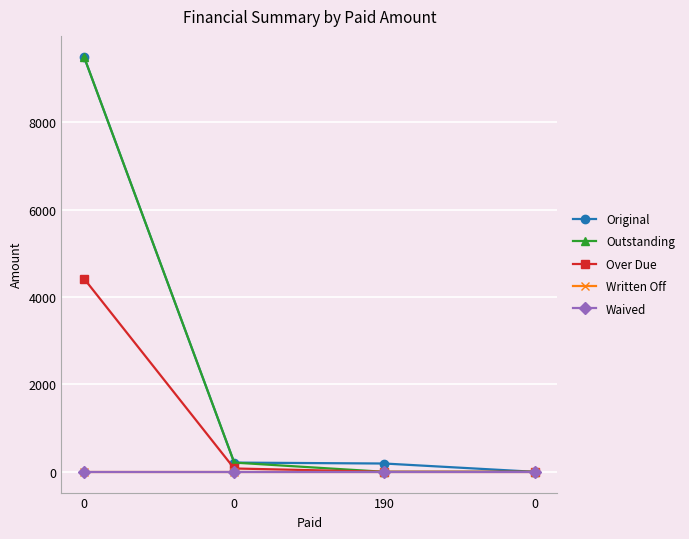

How many lines are shown in the chart?

5